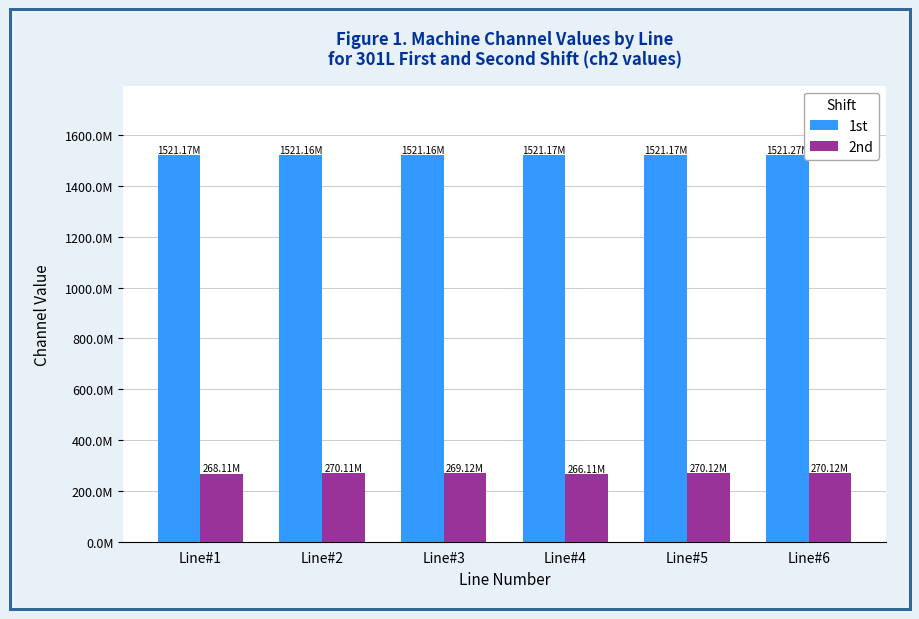

Which series changed the most between Line#1 and Line#4?

2nd